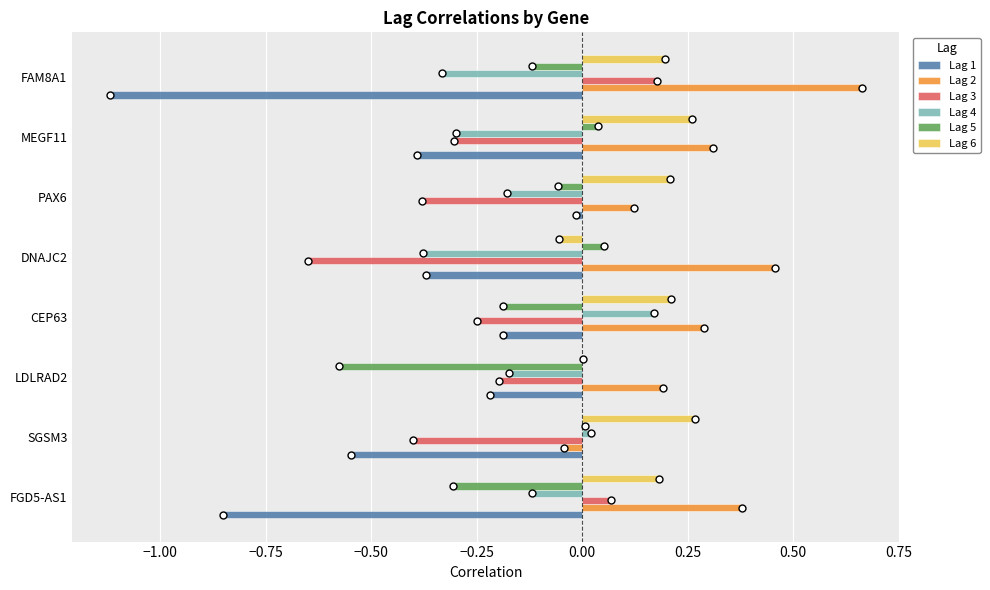

The Lag 1 series shows -0.2 at LDLRAD2. True or false?

True